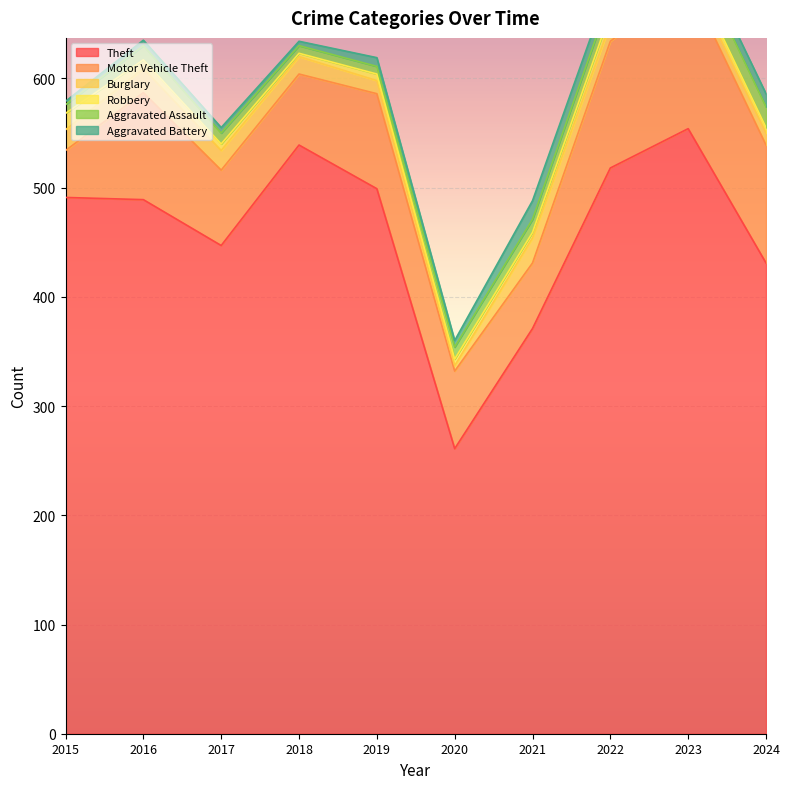

What is the approximate value of Aggravated Assault at 2019?

7